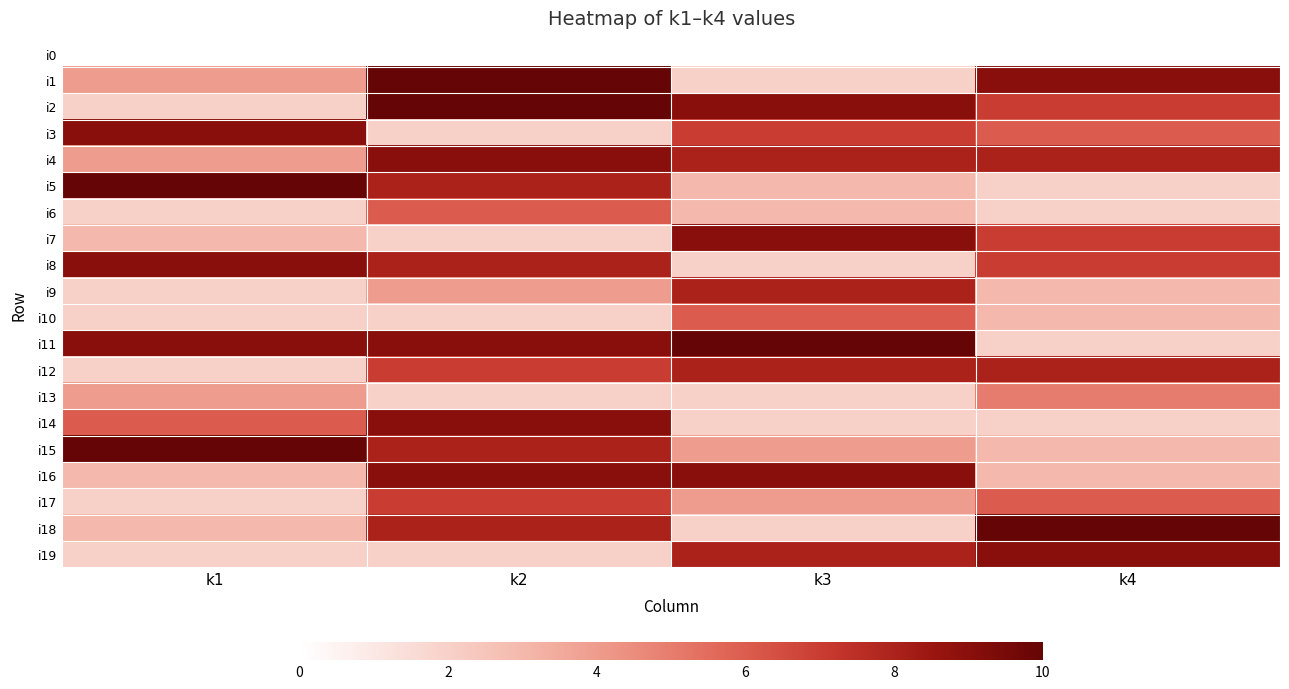

At which category is the sum across all series the highest?

k2